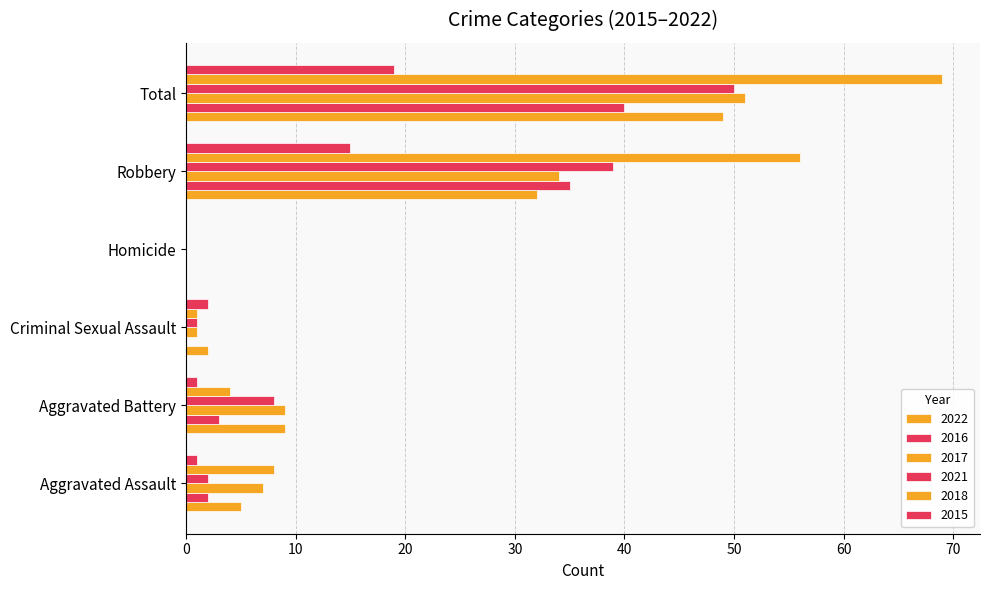

How many positive values does the 2015 series have?

5